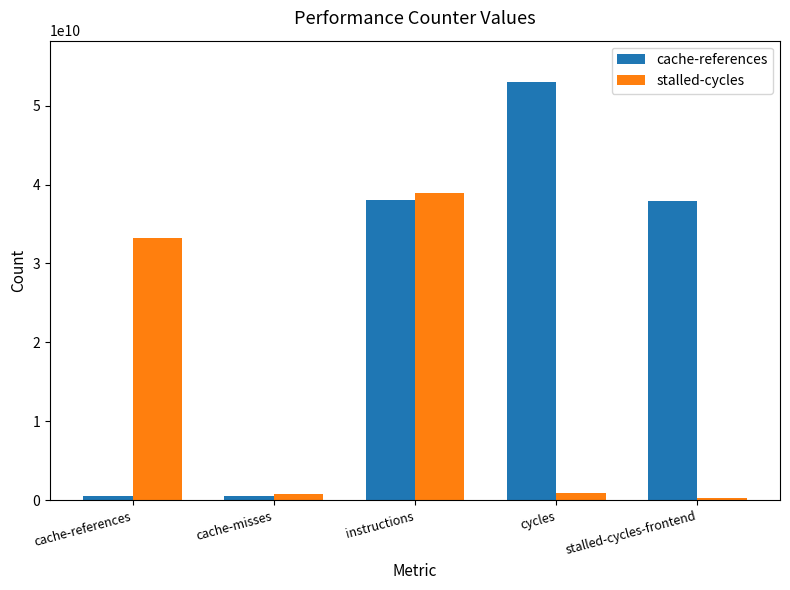

How many groups of bars are there?

5